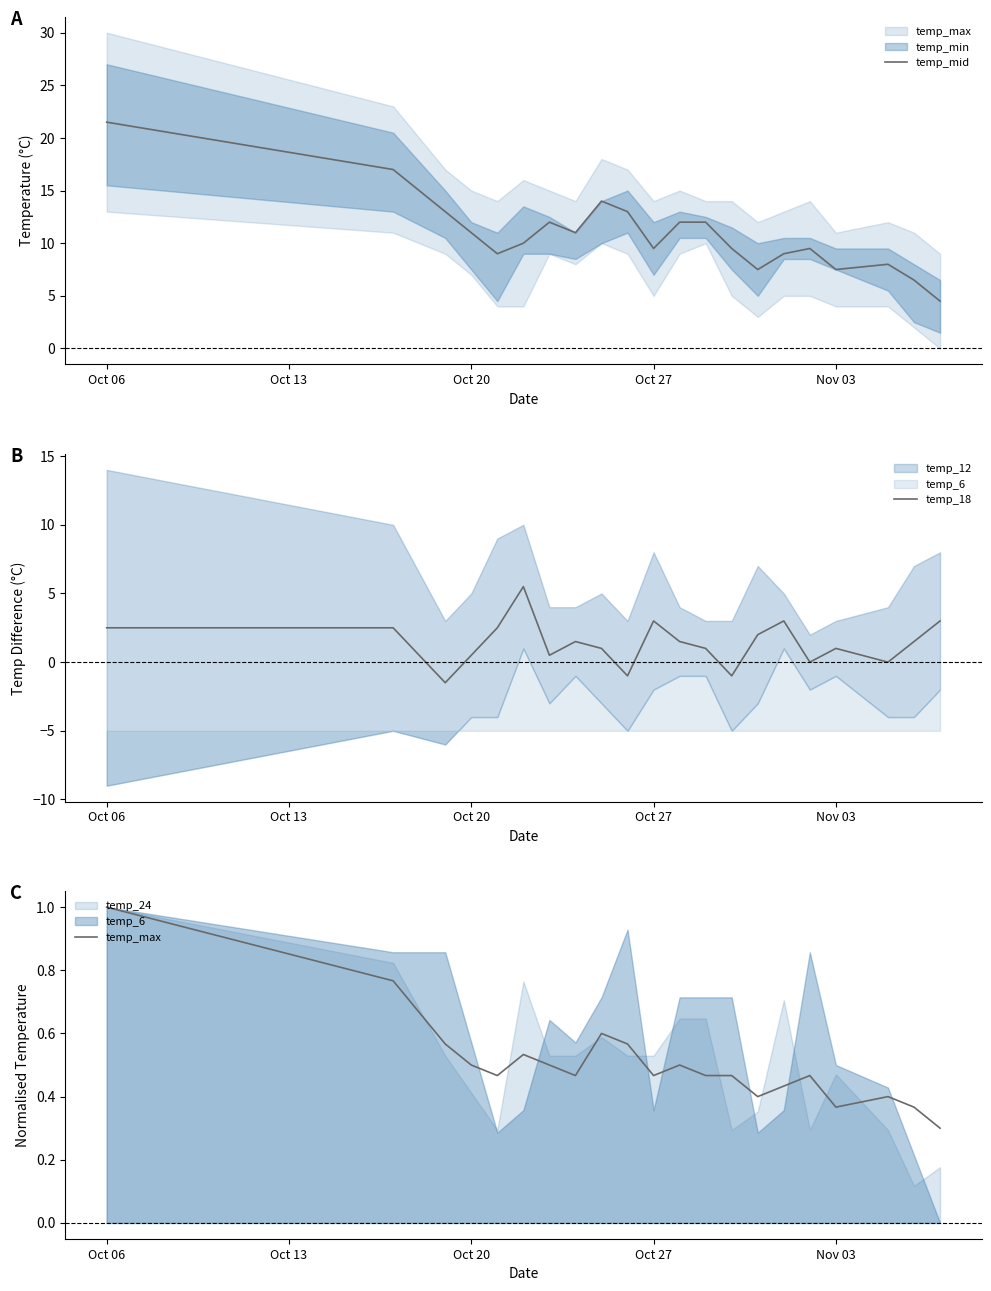

What is the value of the temp_mid point at the 16th from the left?

9.0